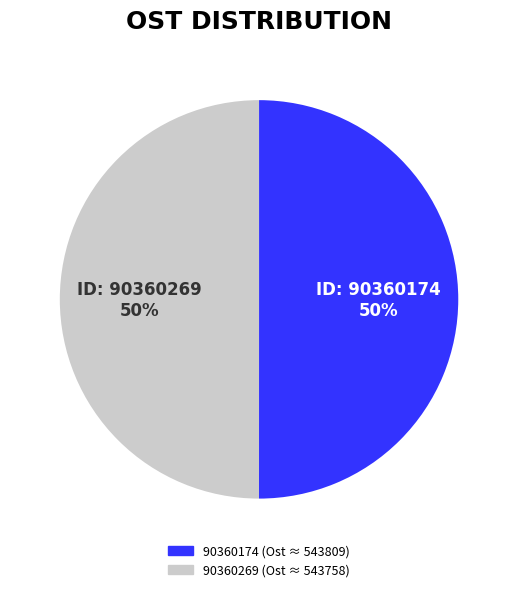

To the nearest percent, what percentage of the pie is 90360269?

50%